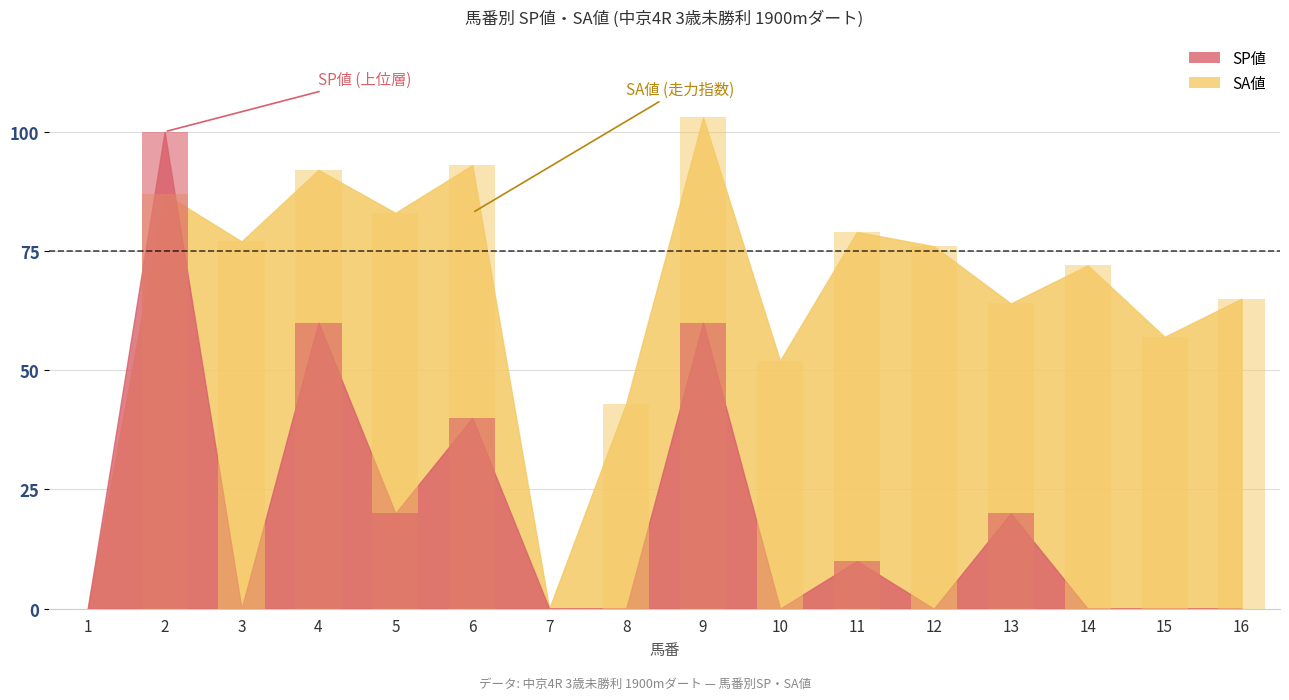

Which label corresponds to the smallest value in the chart?

1